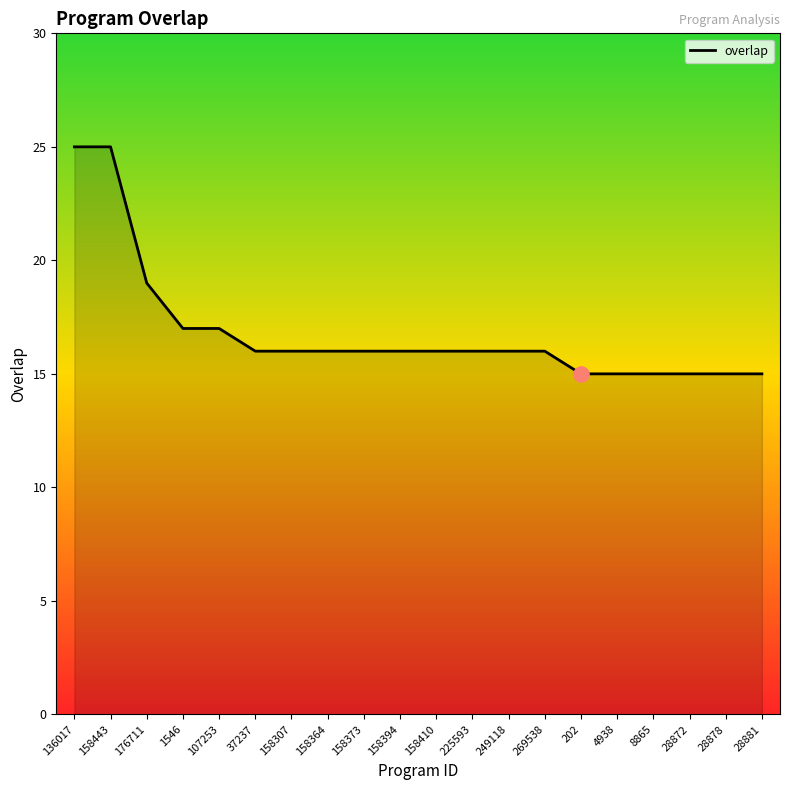

Approximately how many times larger is the value at 202 compared to 107253?

0.9